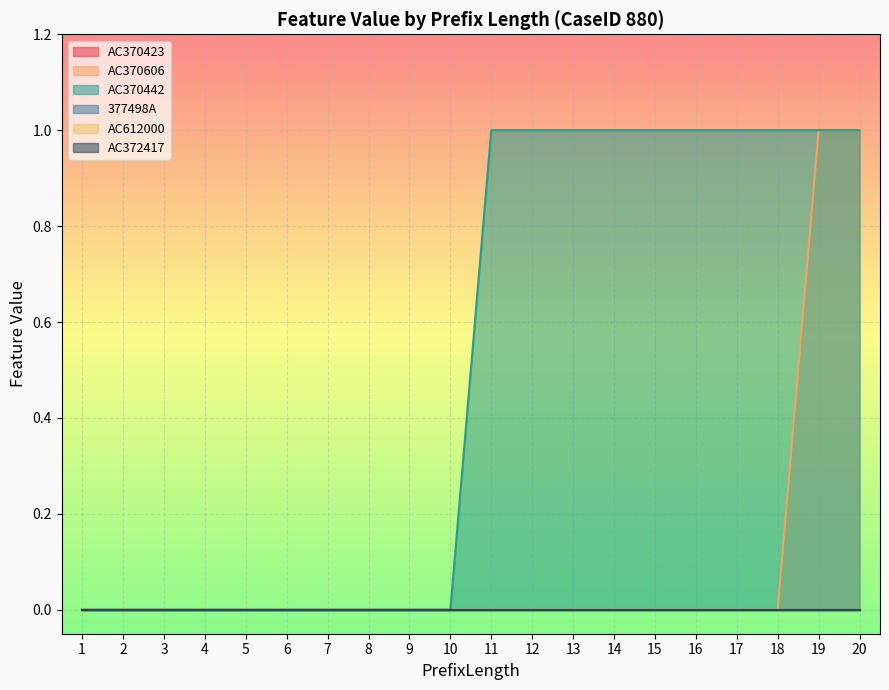

List the labels in order of AC370442 value, smallest first.

1, 2, 3, 4, 5, 6, 7, 8, 9, 10, 11, 12, 13, 14, 15, 16, 17, 18, 19, 20